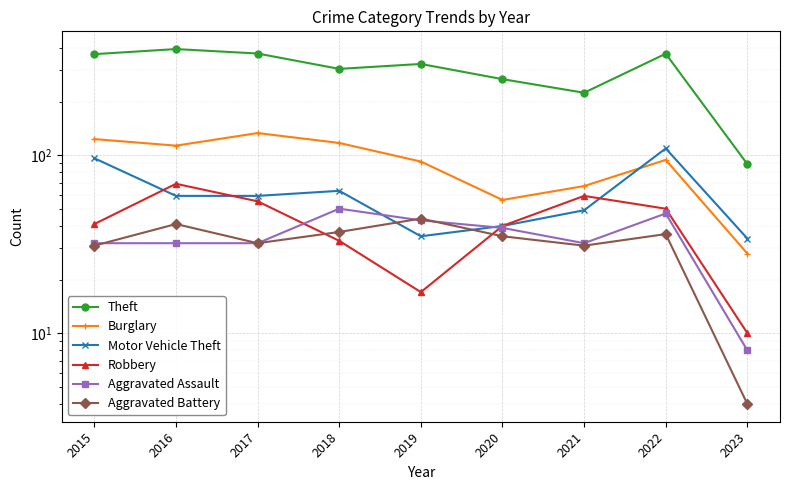

True or false: Theft and Aggravated Battery cross at least once.

False